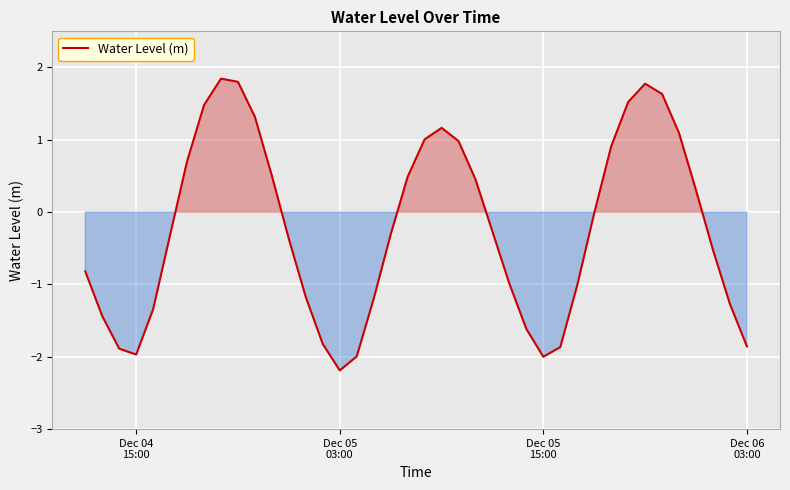

How many lines are shown in the chart?

1